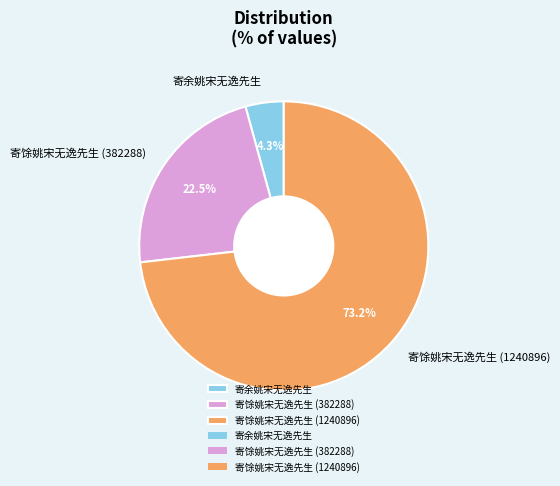

Count the number of slices in the pie.

3